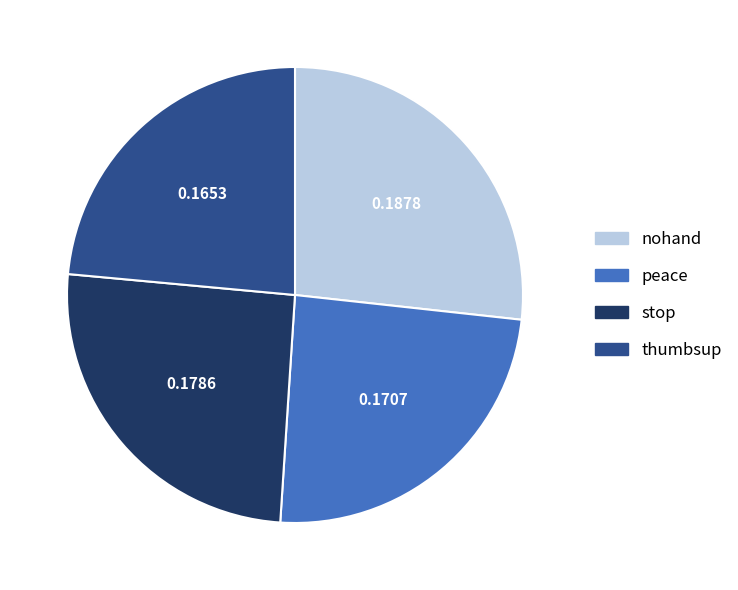

Which category has the biggest portion of the pie?

nohand